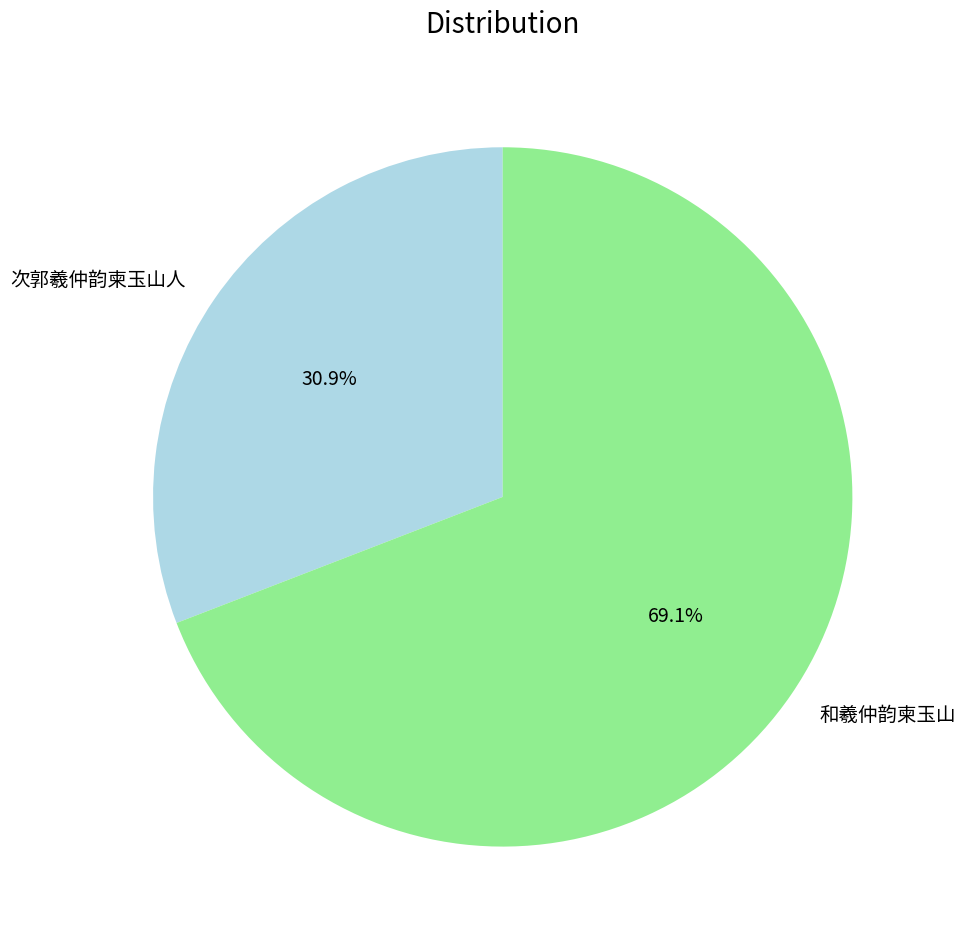

Approximately how many times larger is the value at 次郭羲仲韵柬玉山人 compared to 和羲仲韵柬玉山?

0.4